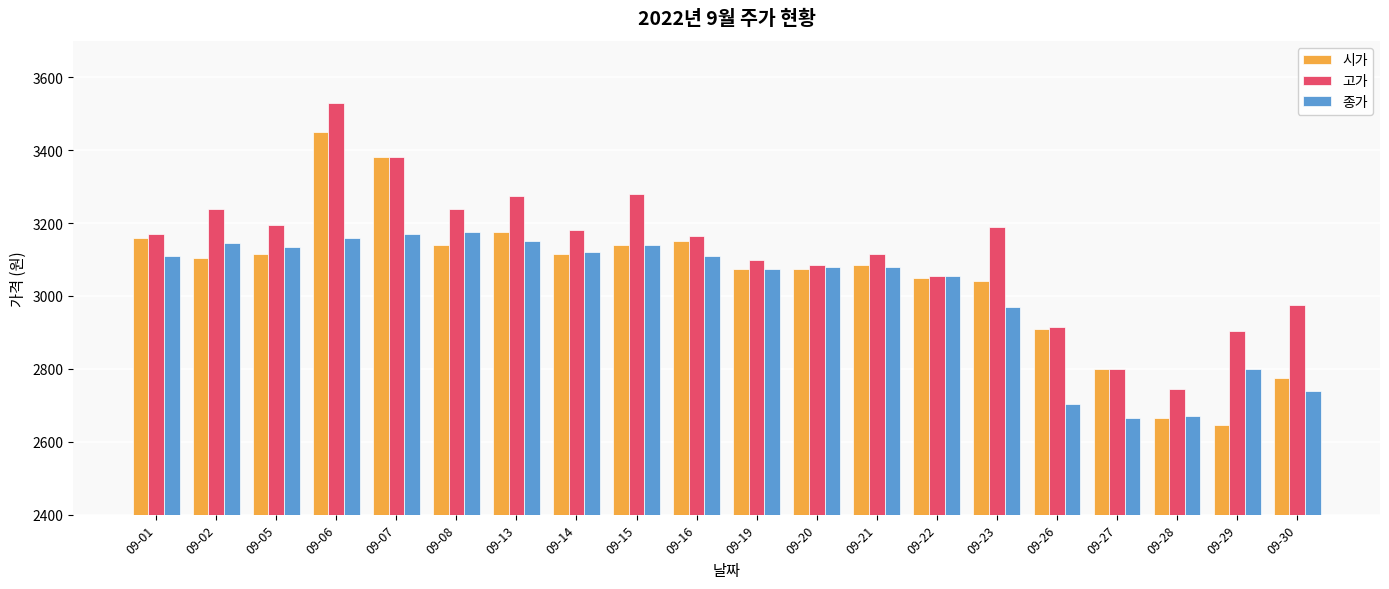

Which series has the largest range (max minus min)?

시가